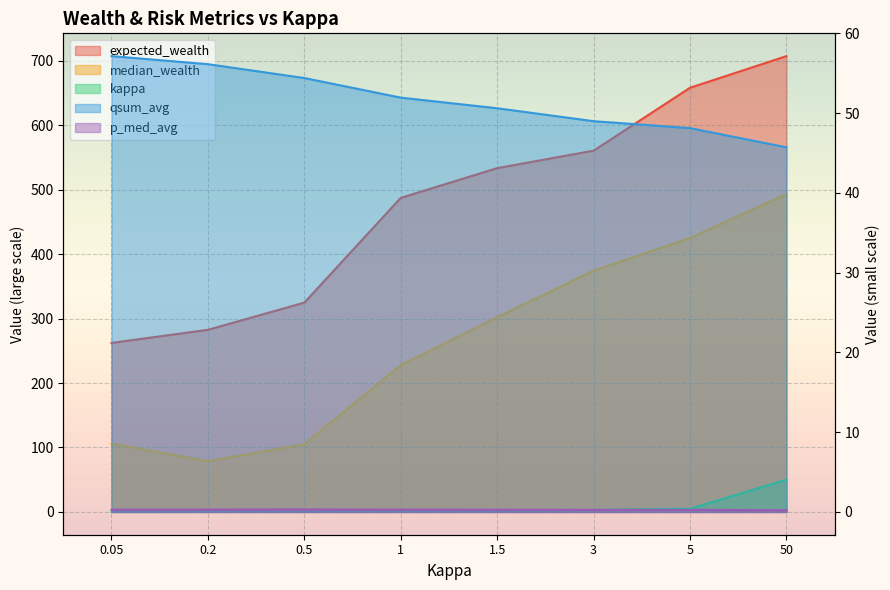

What is the average value of the kappa series?

7.7